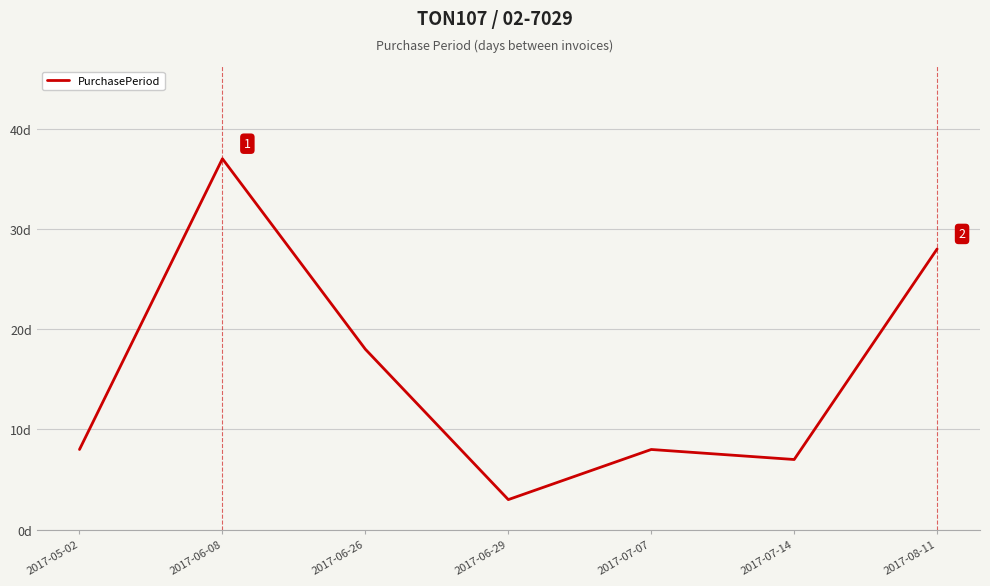

At which category does the data reach its first local peak?

2017-06-08